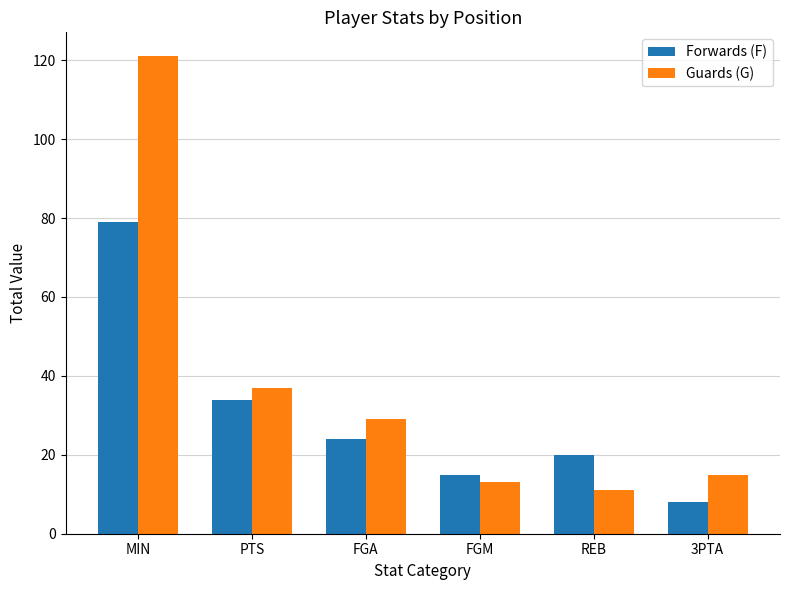

The value of Guards (G) at PTS is 22. True or false?

False